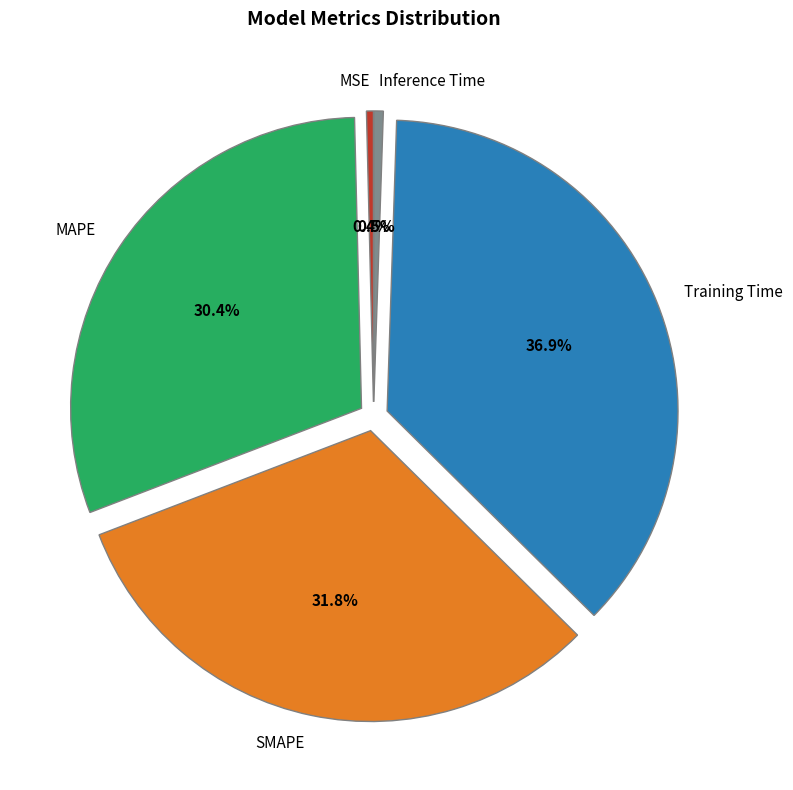

Between MAPE and MSE, which is larger?

MAPE